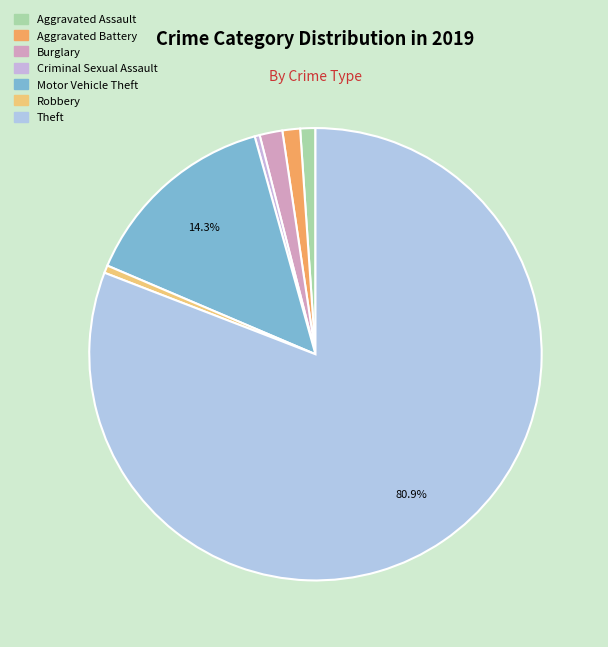

Count the number of slices in the pie.

7